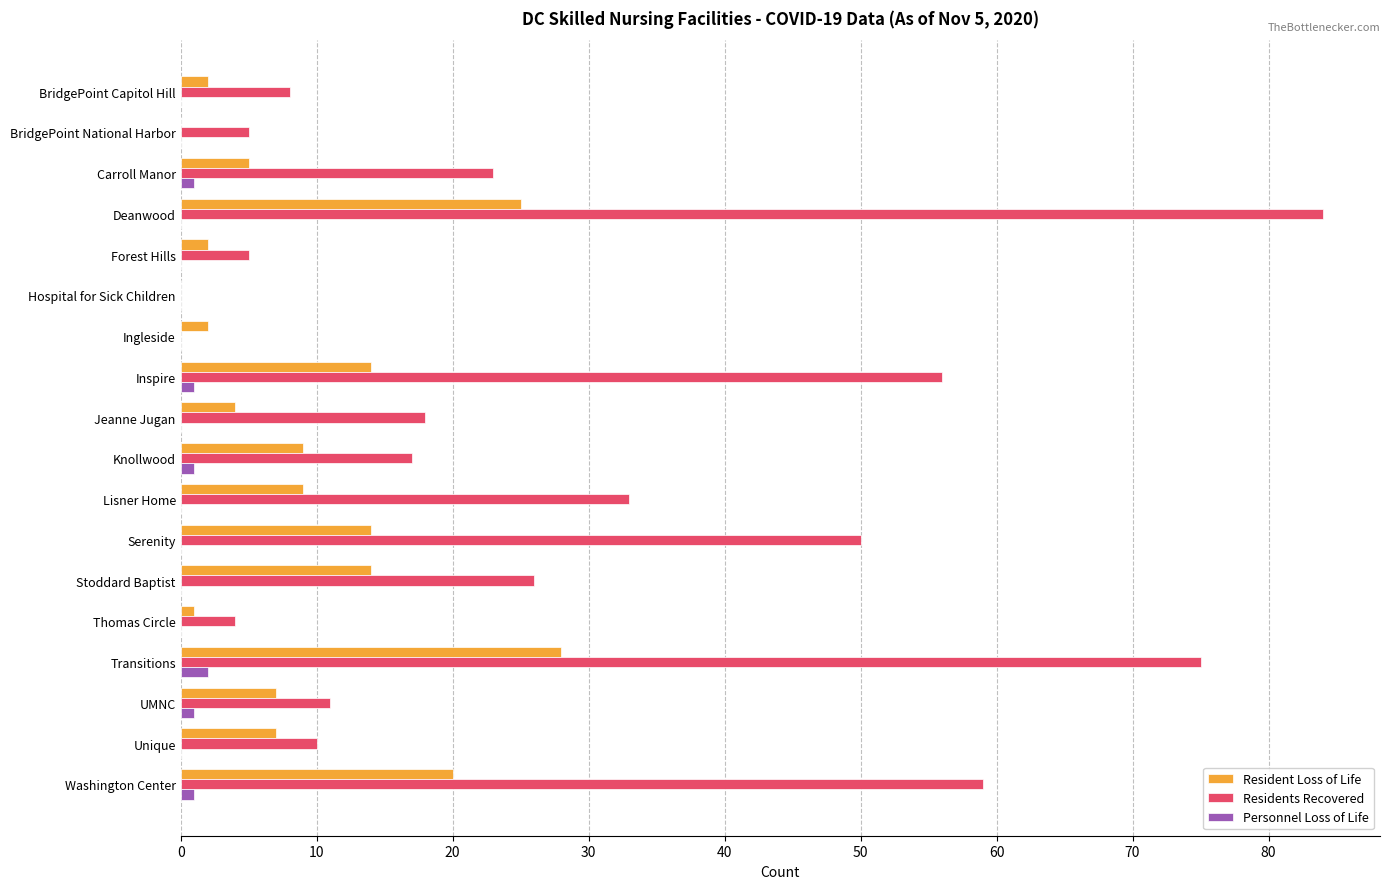

What is the sum of all Resident Loss of Life values?

163